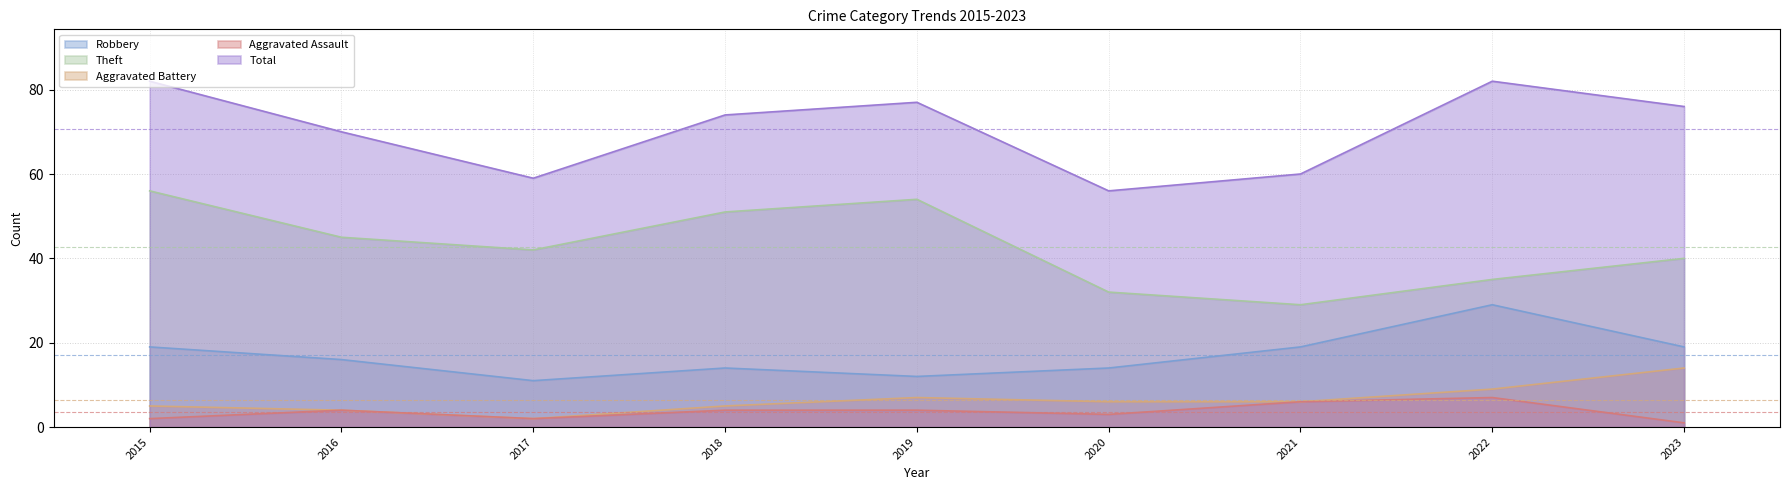

True or false: Theft and Robbery cross at least once.

False